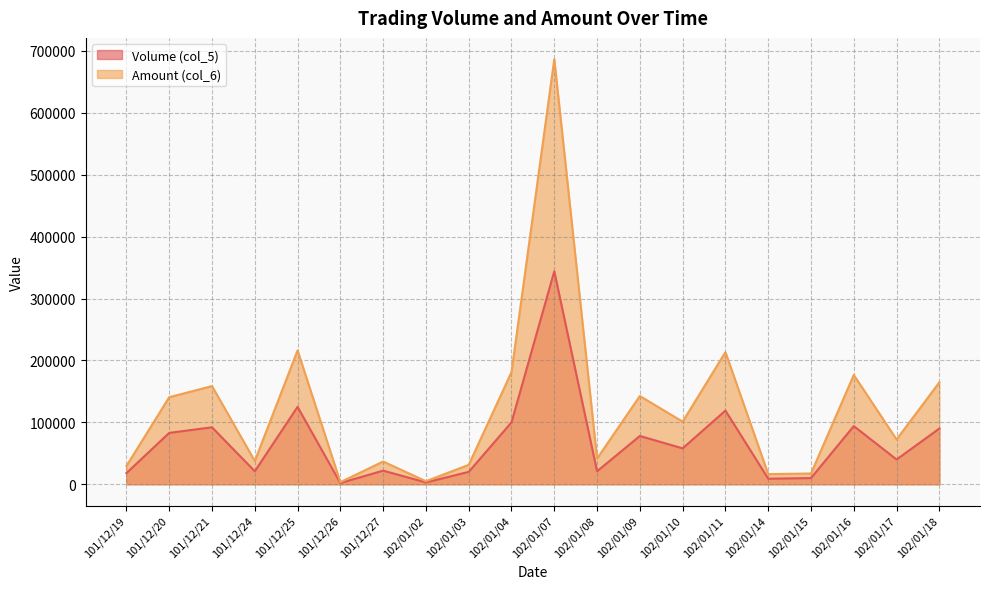

Which series has the largest total across all categories?

Amount (col_6)